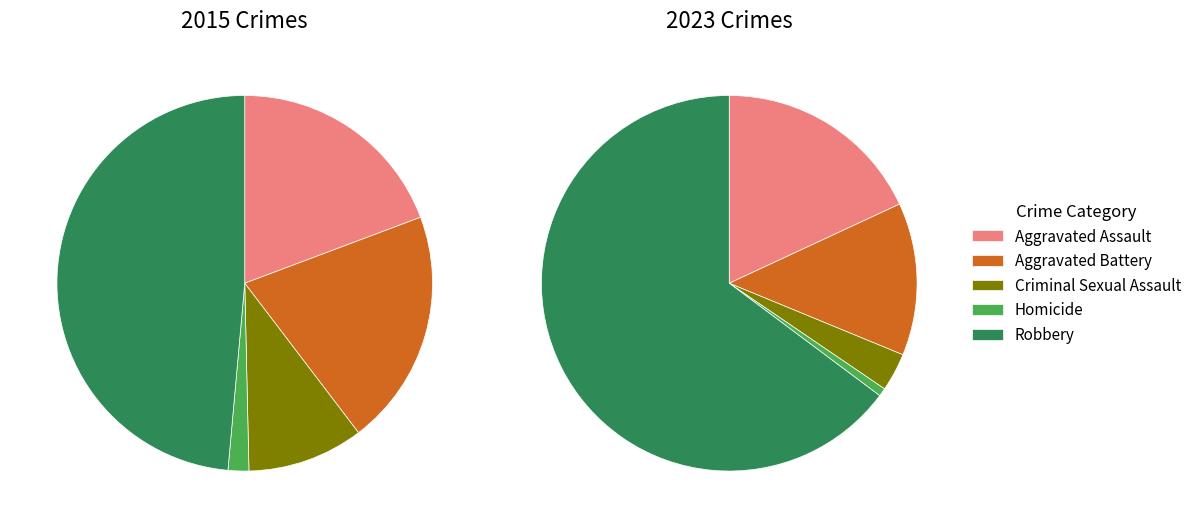

Does any single category account for the majority?

No